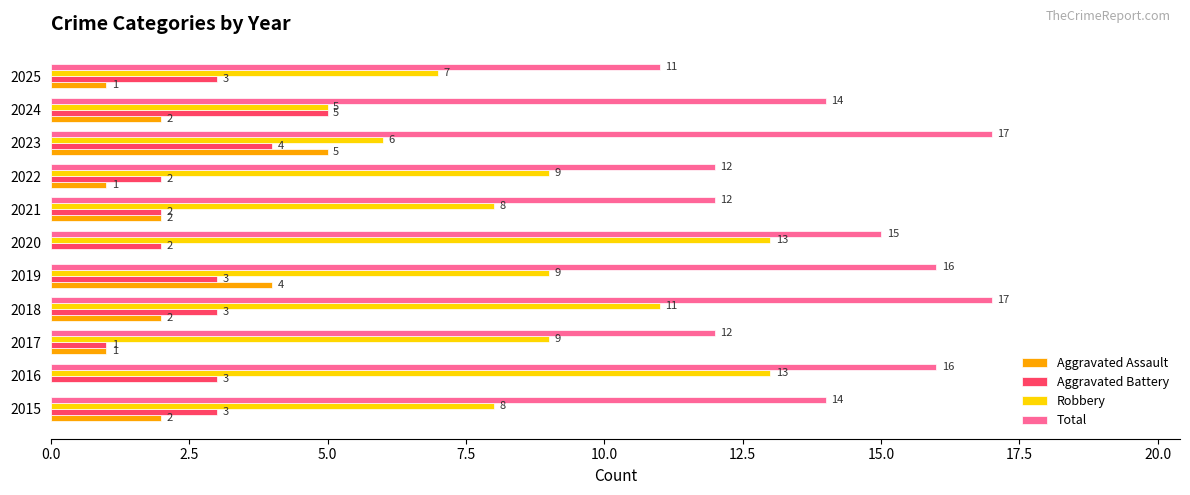

The value of Total at 2024 is 22. True or false?

False